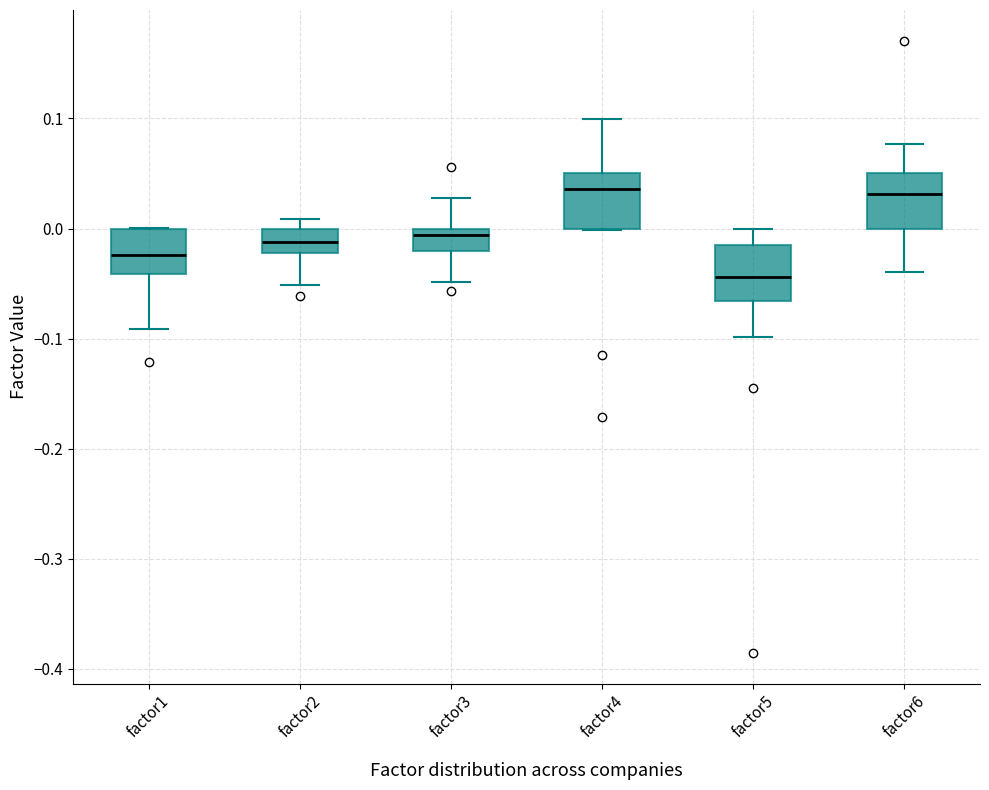

Reading left to right, transcribe this box plot: for each box, give where its median line is, the range the box spans, and where its two whiskers end, as read against the y-axis. The values are not printed on the chart, so give them approximately, as read against the axis.

factor1: median -0.02, box -0.04 to 0.00, whiskers -0.09 to 0.00
factor2: median -0.01, box -0.02 to 0.00, whiskers -0.05 to 0.01
factor3: median -0.01, box -0.02 to 0.00, whiskers -0.05 to 0.03
factor4: median 0.04, box 0.00 to 0.05, whiskers 0.00 to 0.10
factor5: median -0.04, box -0.07 to -0.01, whiskers -0.10 to 0.00
factor6: median 0.03, box 0.00 to 0.05, whiskers -0.04 to 0.08